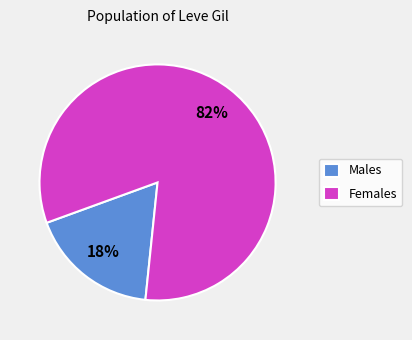

How many slices are in this pie chart?

2